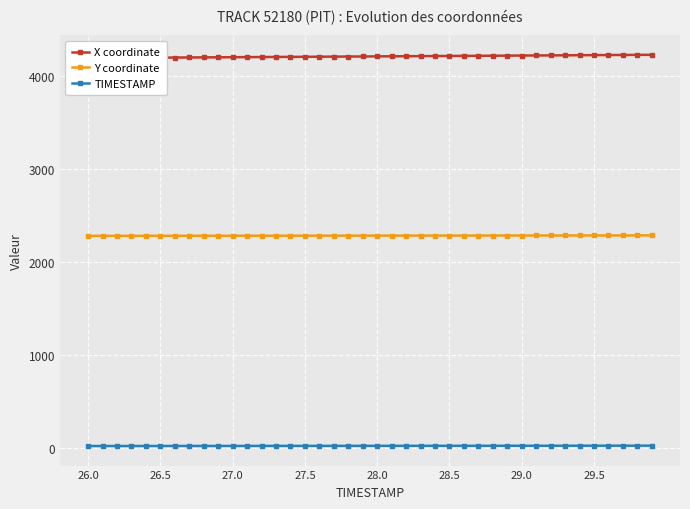

What are all the series names shown in the legend?

X coordinate, Y coordinate, TIMESTAMP